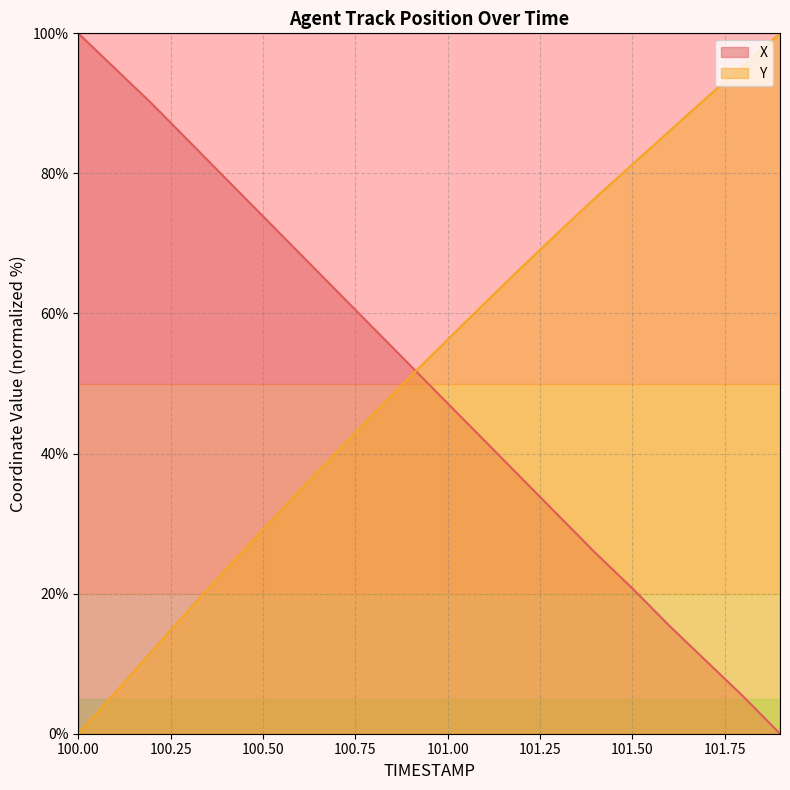

How many intersections are there between X and Y?

1